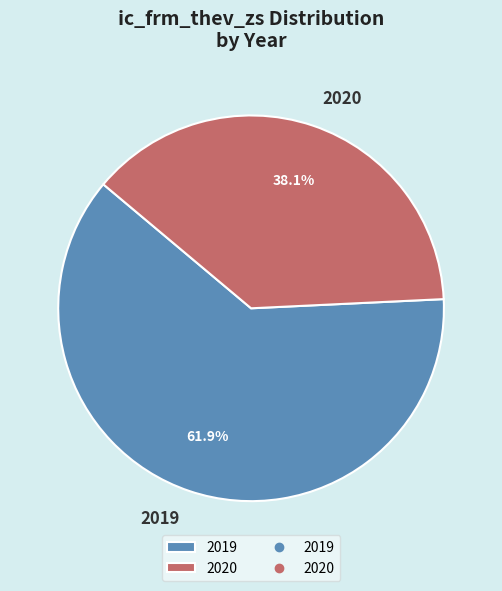

Rank the categories by value from highest to lowest.

2019, 2020